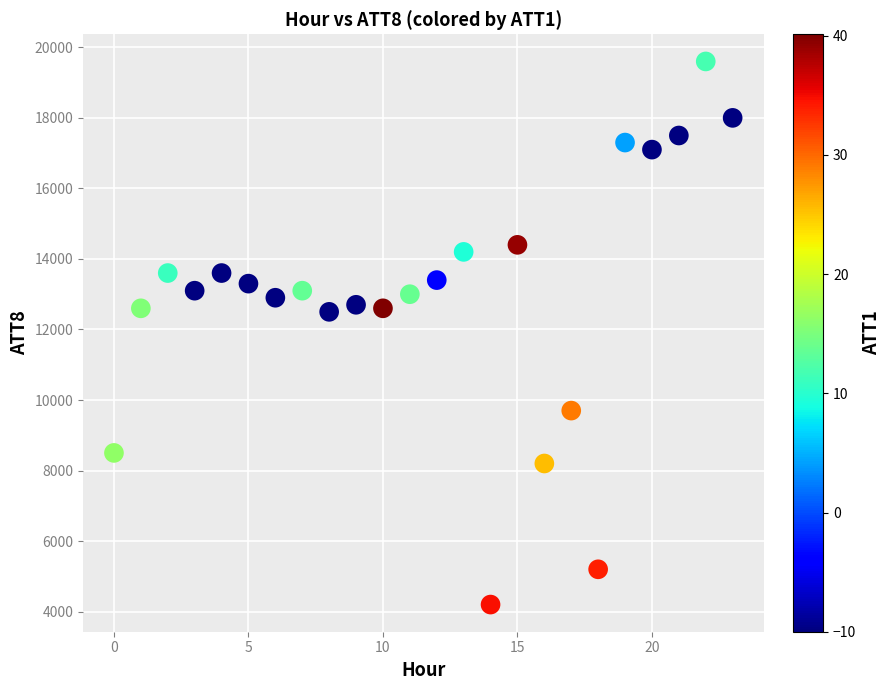

What is the range of Y values (max minus min)?

15400